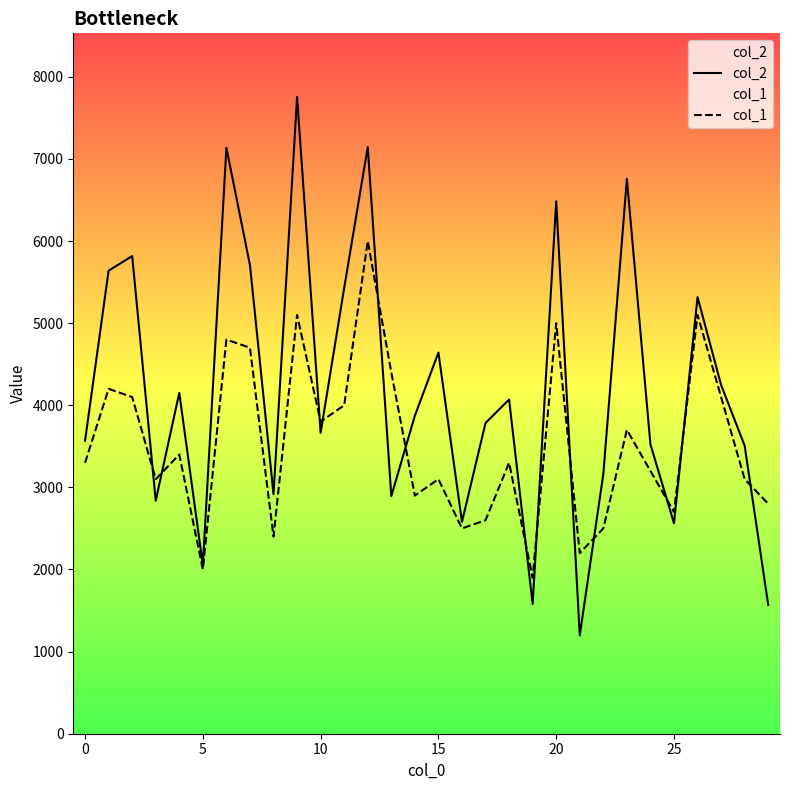

Which series has the largest range (max minus min)?

col_2